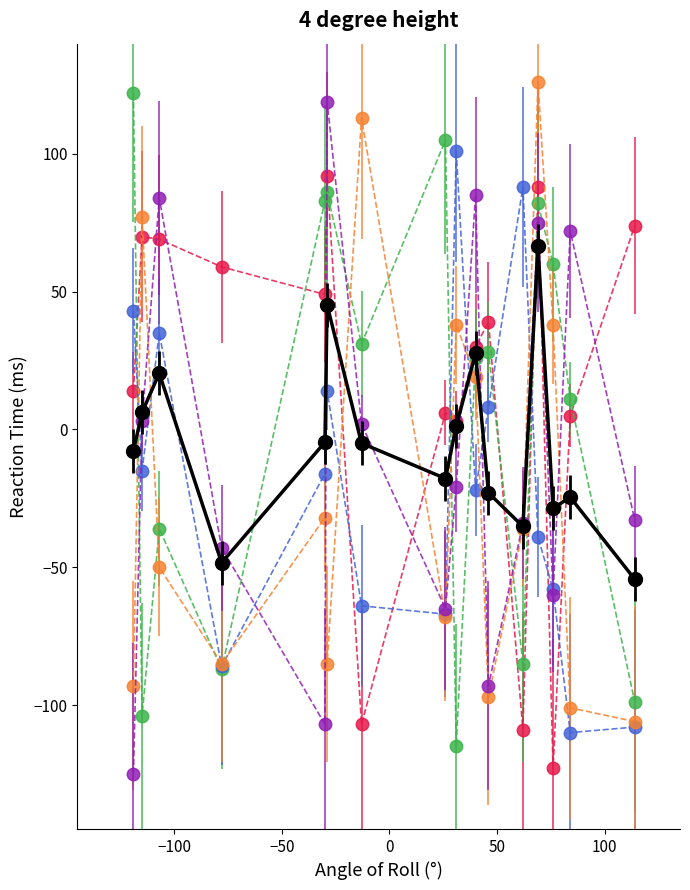

What is the greatest value displayed?

126.0